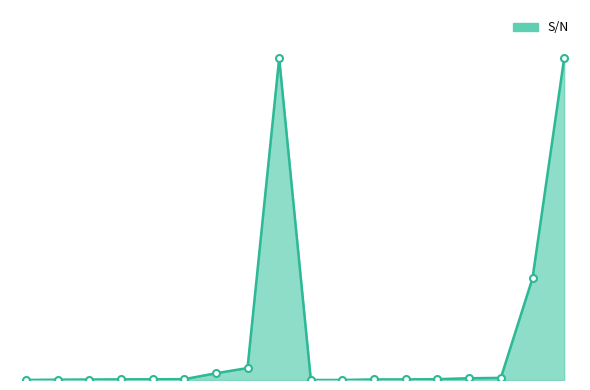

True or false: the data has more than 1 interior local peaks.

False